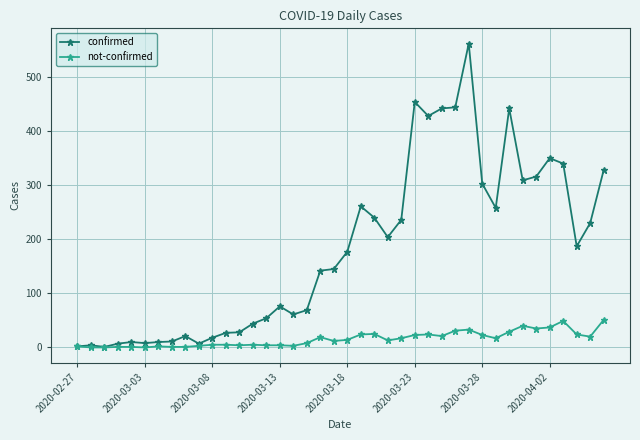

At how many categories does at least one series exceed 419?

6